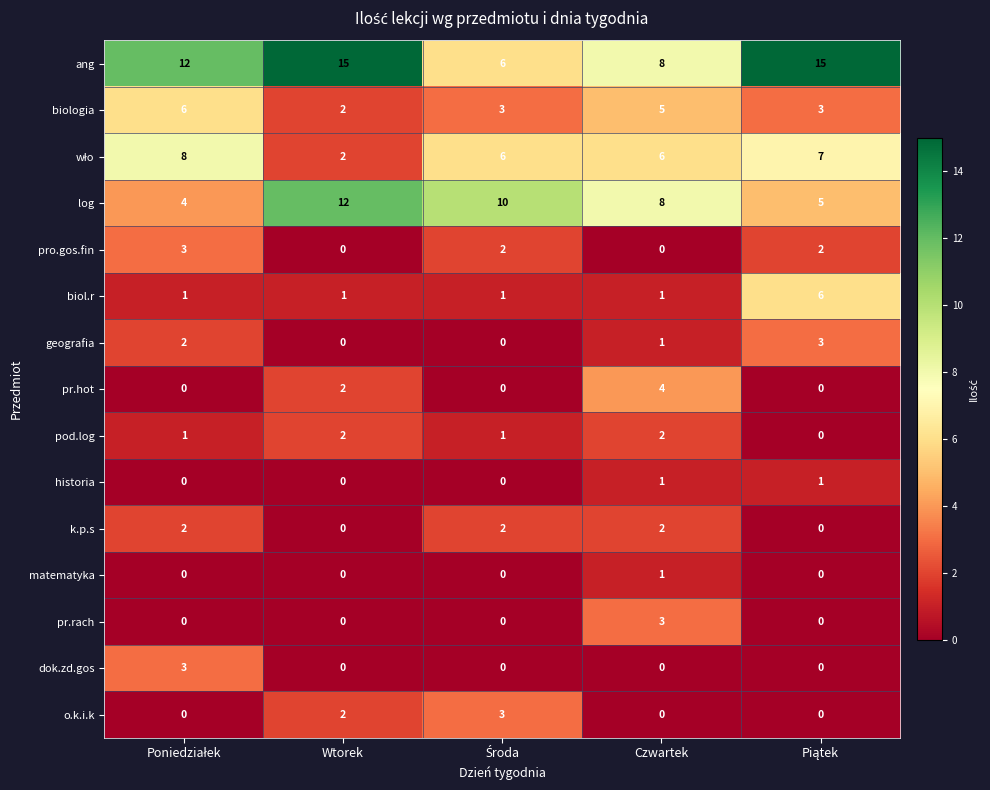

How many o.k.i.k values are between 0 and 2?

4